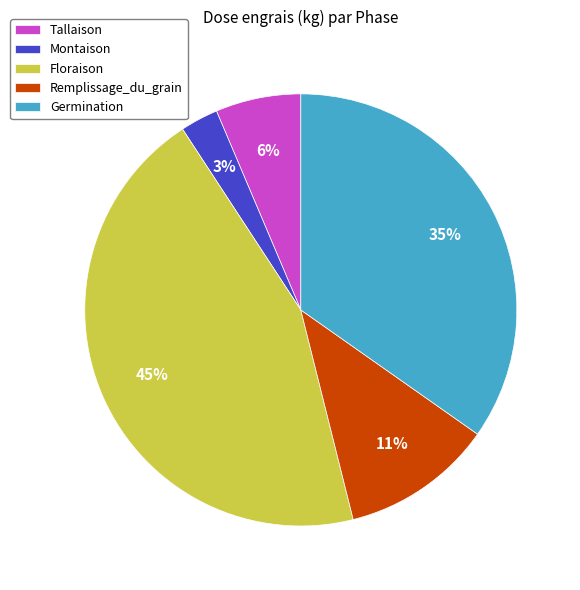

To the nearest percent, what is the difference between the largest and smallest slice percentages?

42%